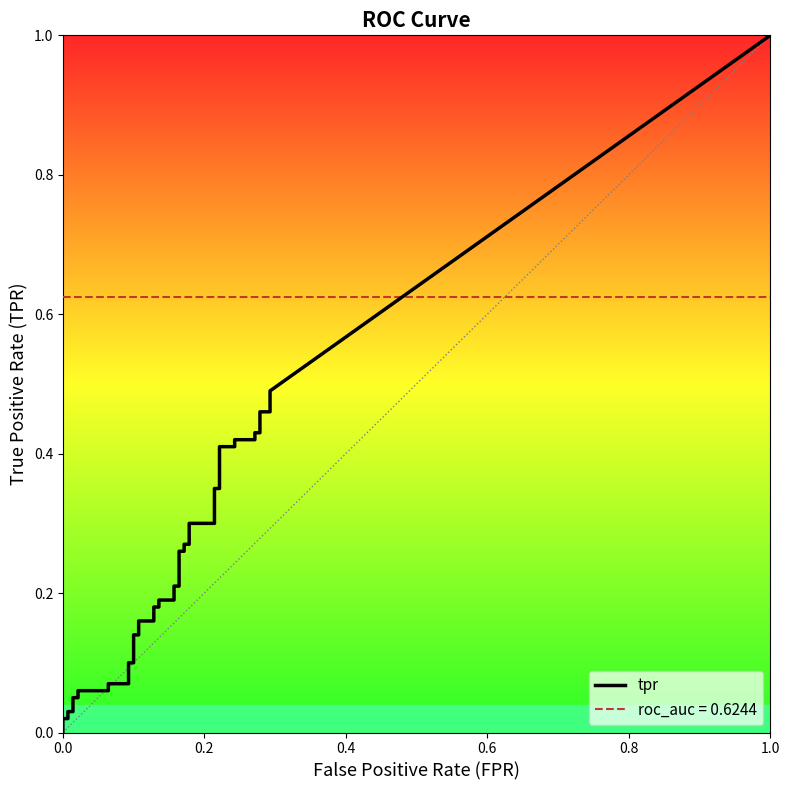

True or false: fpr and roc_auc cross at least once.

False